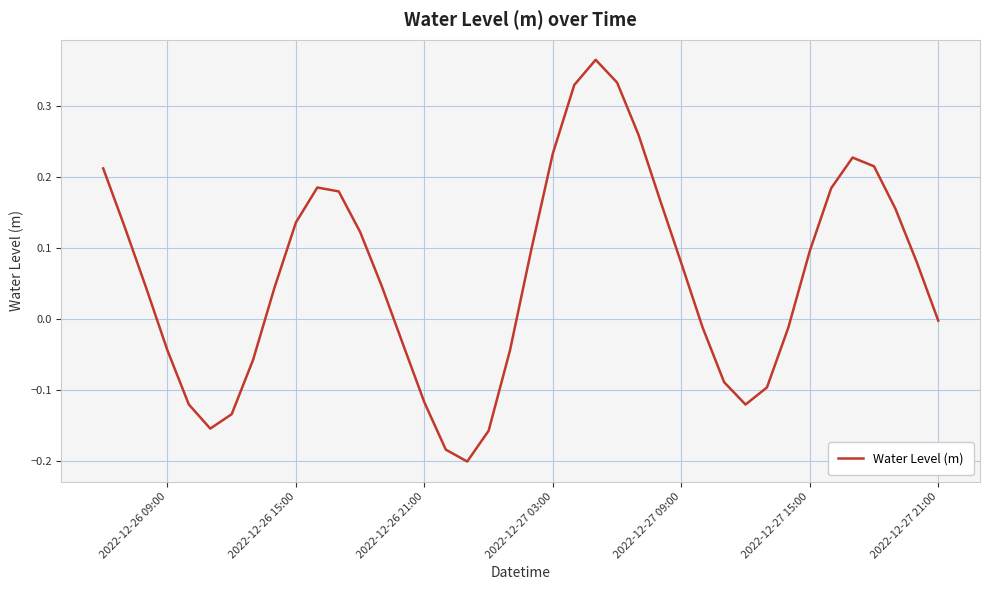

What is the difference between the maximum and minimum values?

0.6